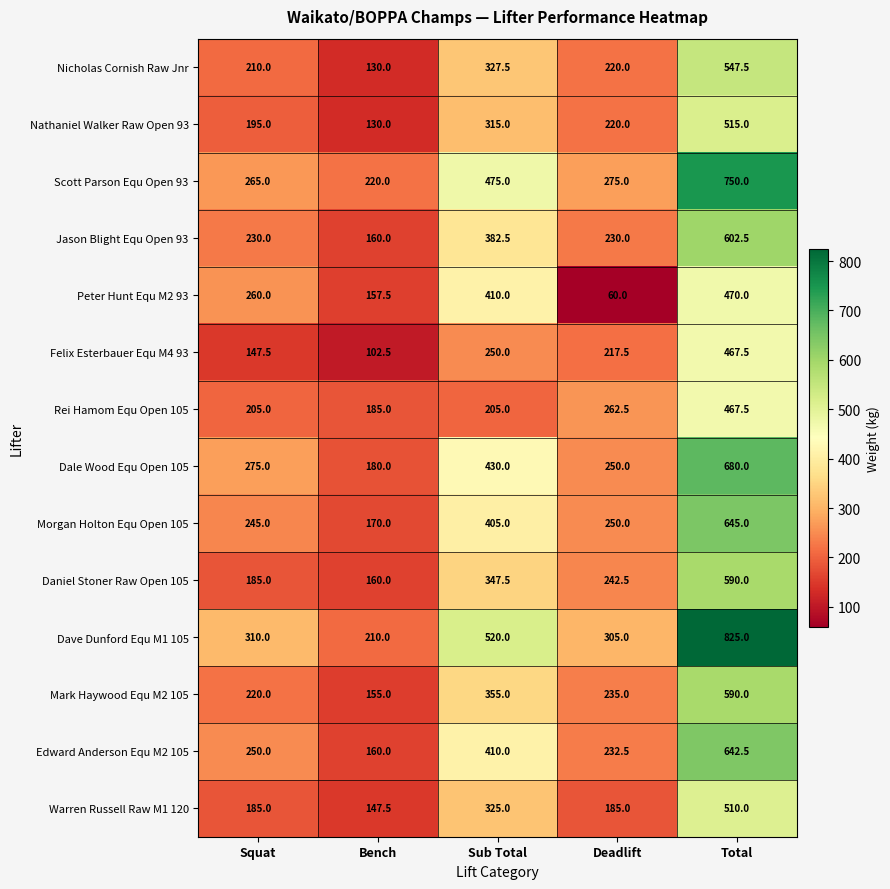

How many data points in Edward Anderson Equ M2 105 are less than 250?

2